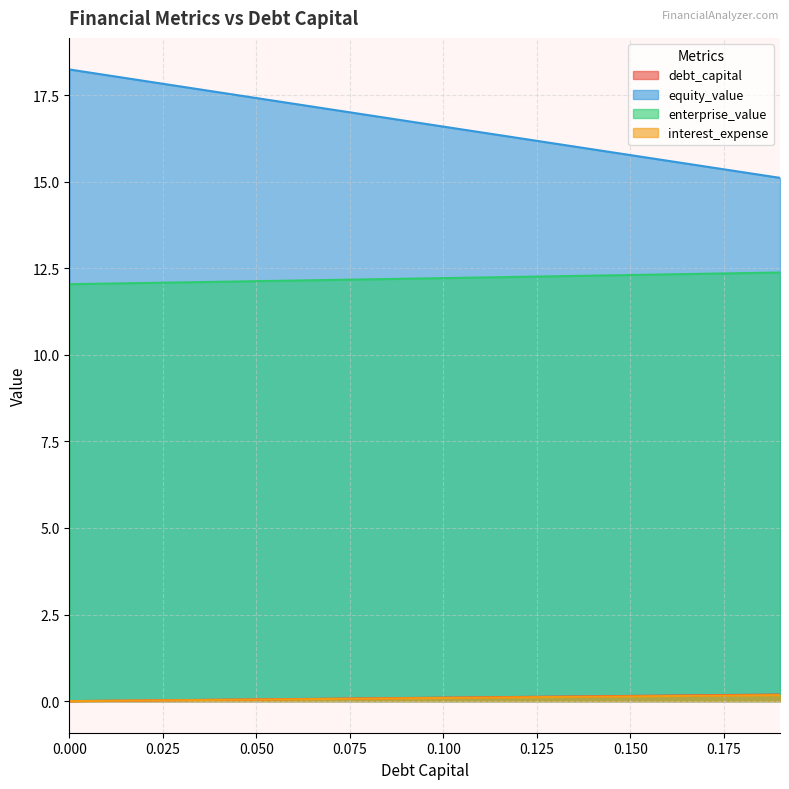

Is the value of equity_value at 0.15 greater than the value of enterprise_value at 0.07?

Yes